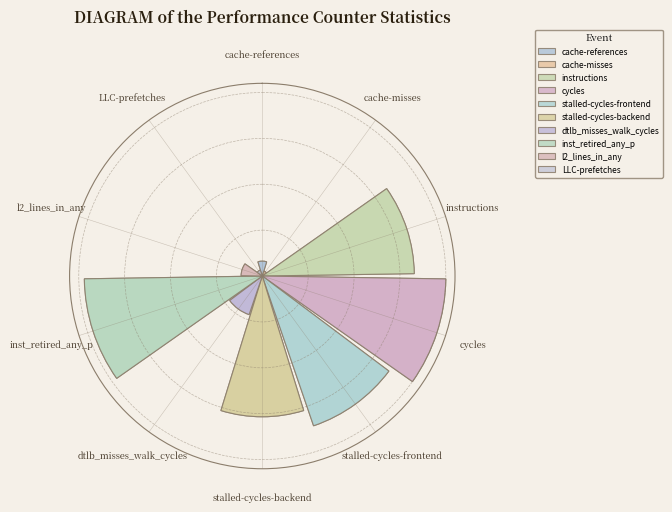

Combined, what portion of the pie is LLC-prefetches and l2_lines_in_any?

3.0%